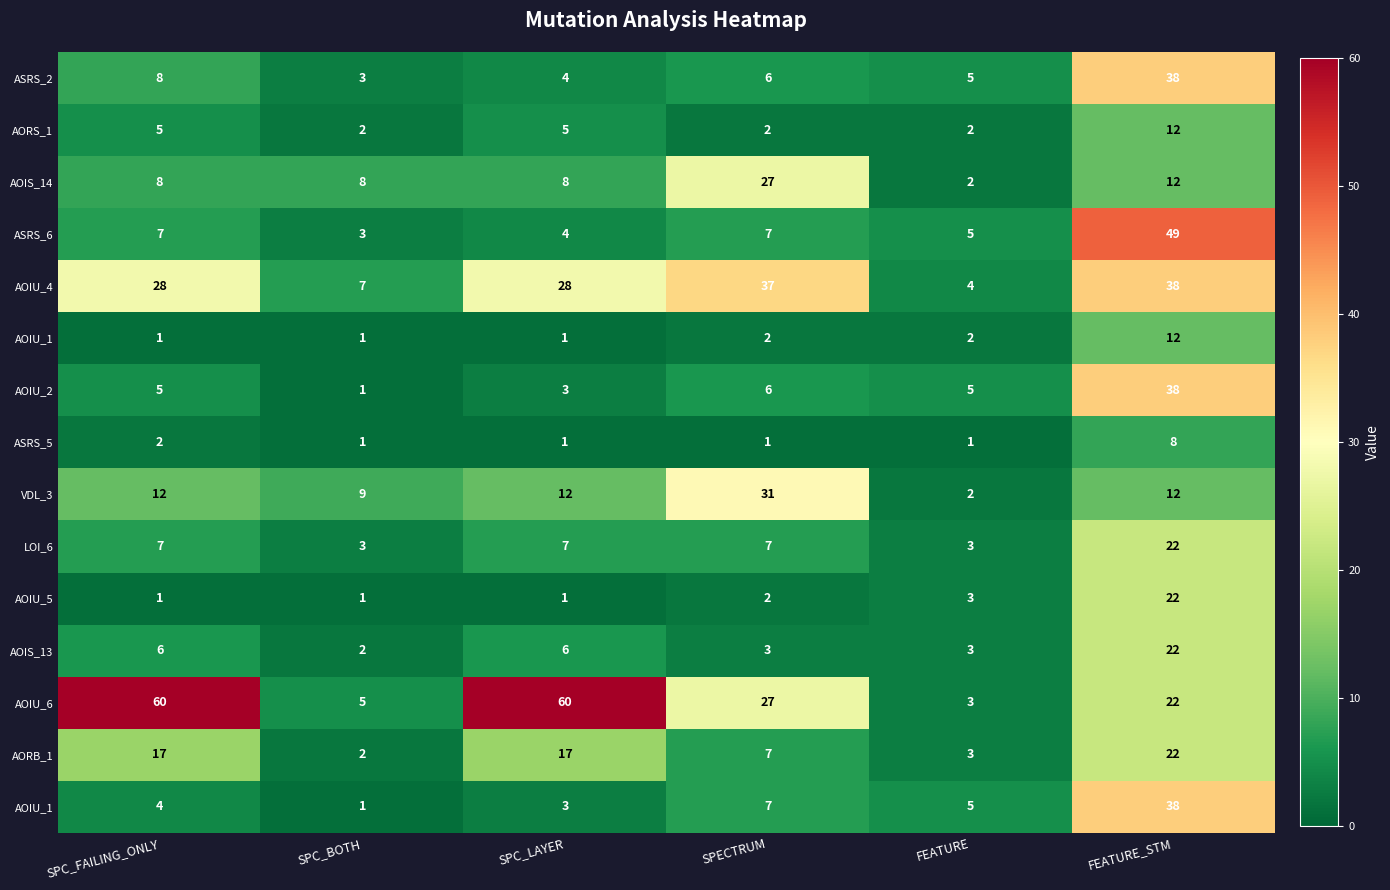

What is the spread (max minus min) of values at SPC_BOTH?

8